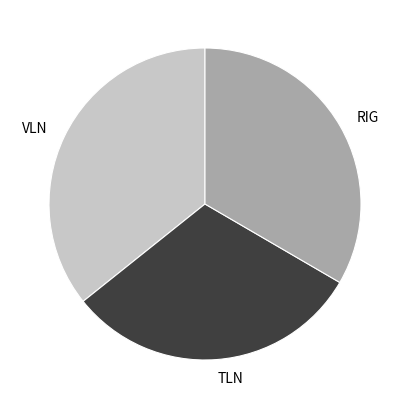

Approximately how many times larger is the value at VLN compared to TLN?

1.2